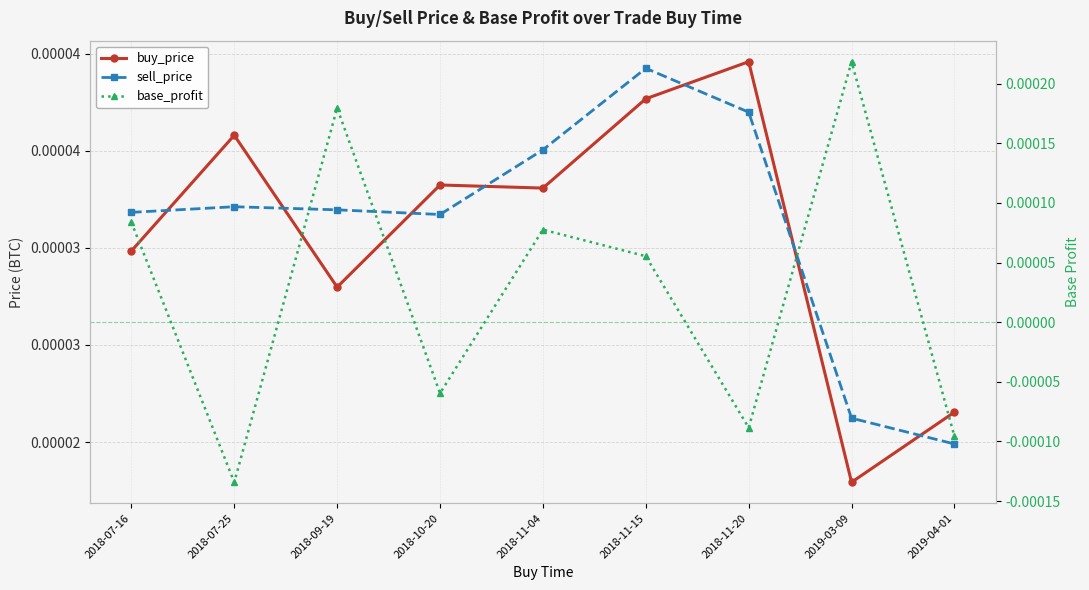

The value of sell_price at 2018-11-04 is 0.0. True or false?

False